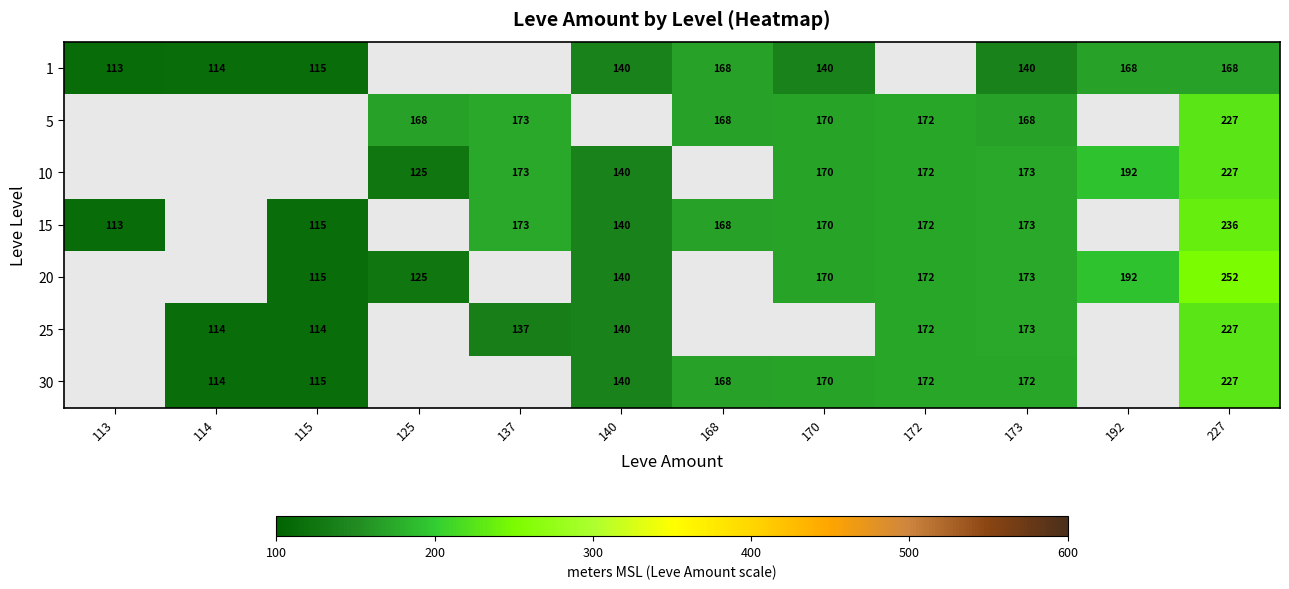

Count the number of data series in this chart.

7